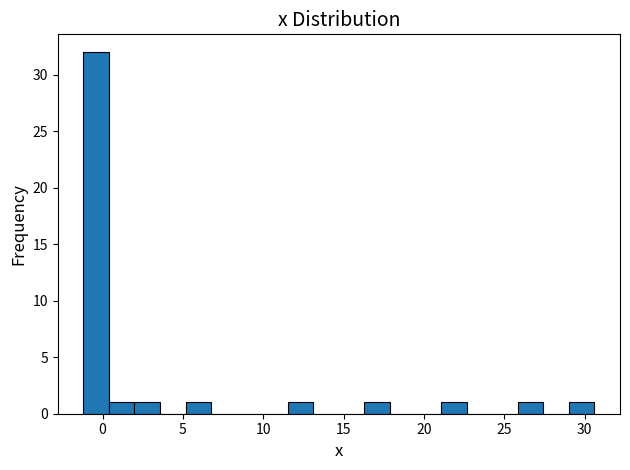

Read against the x-axis, roughly where is the centre of the tallest bar?

-0.5